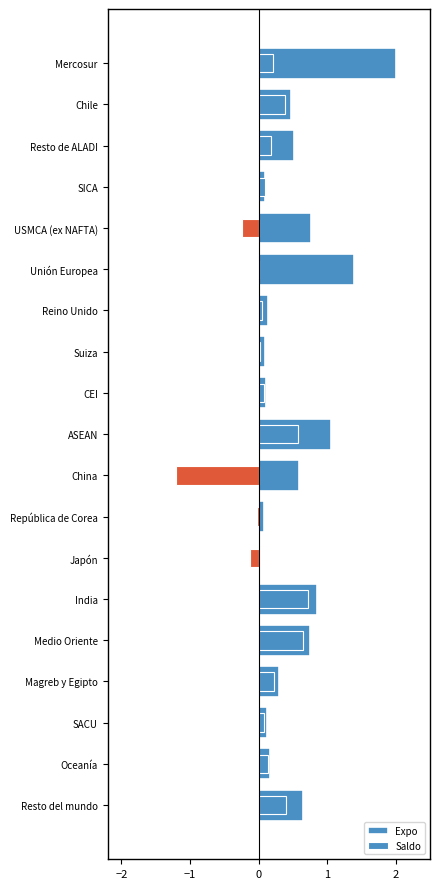

What is the difference between the Expo values at Resto de ALADI and SICA?

0.4